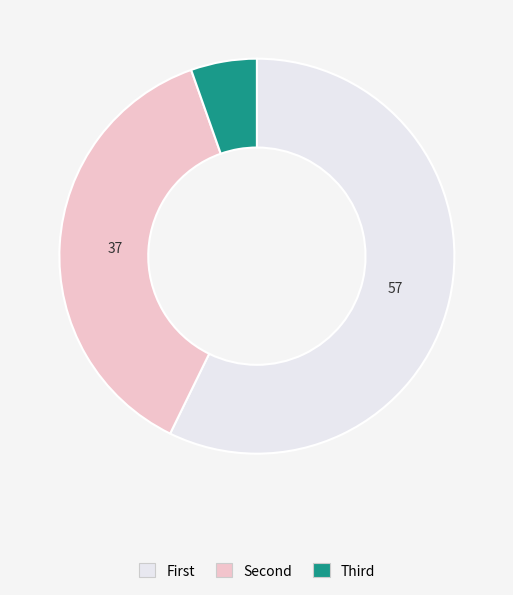

Which category accounts for the majority?

First